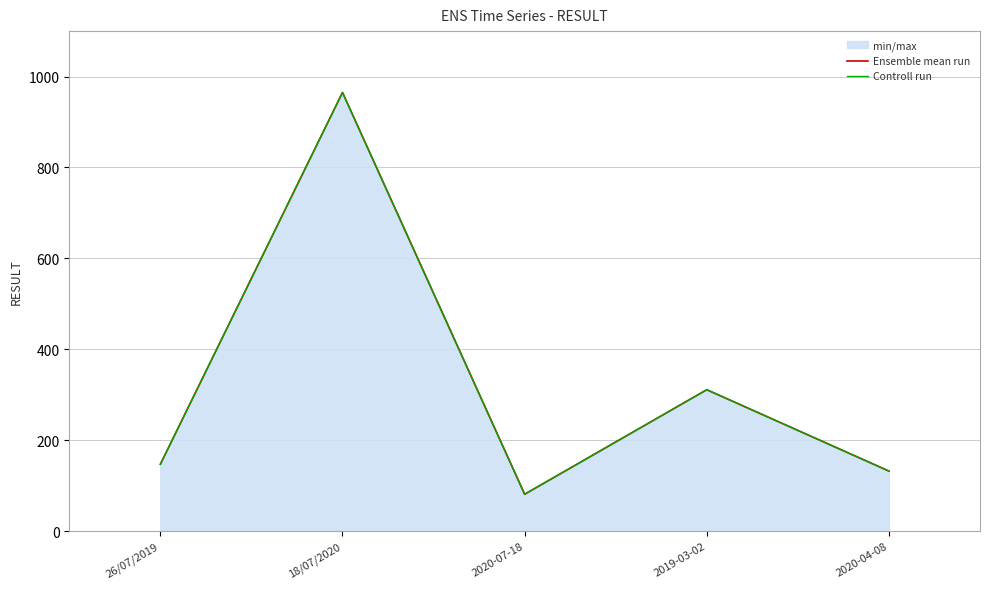

Which has a higher value, 2019-03-02 or 2020-07-18?

2019-03-02